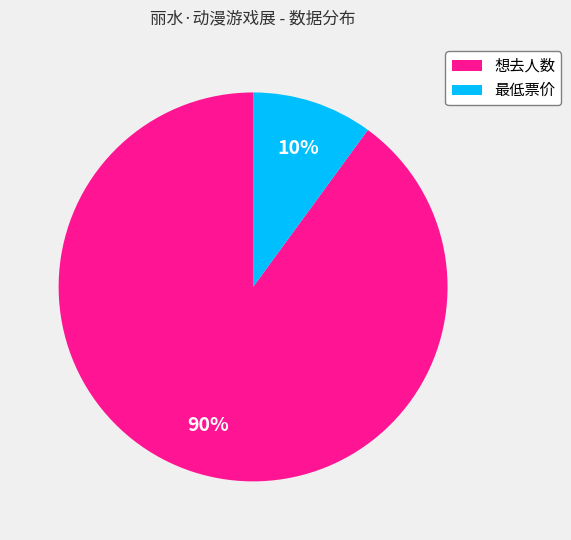

Is the sum of 最低票价 and 想去人数 greater than half?

Yes